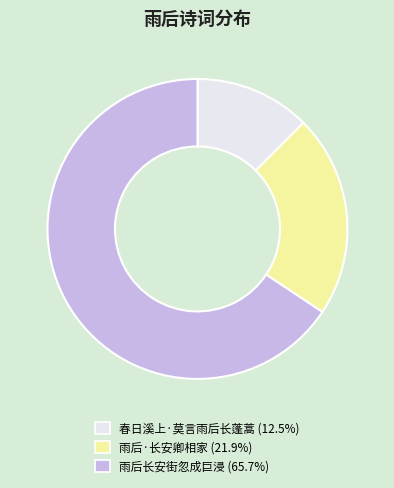

The 雨后·长安卿相家 slice represents 22% of the pie. True or false?

True